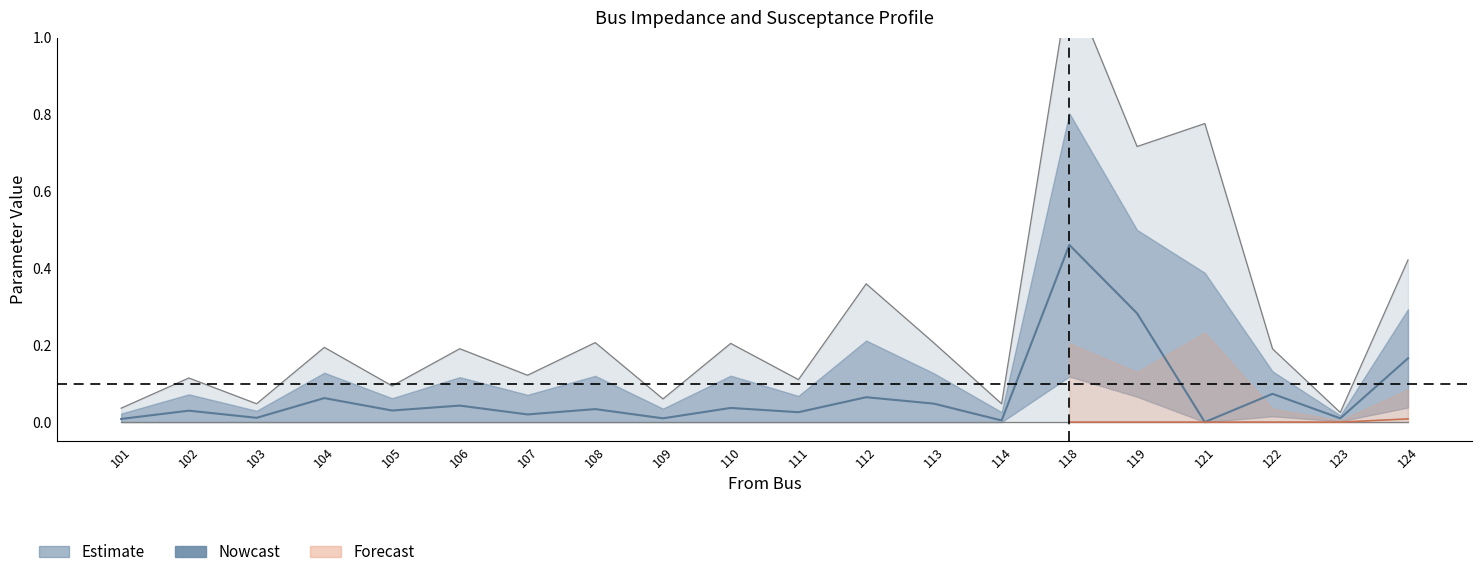

Where is x nearest to the value 0?

123